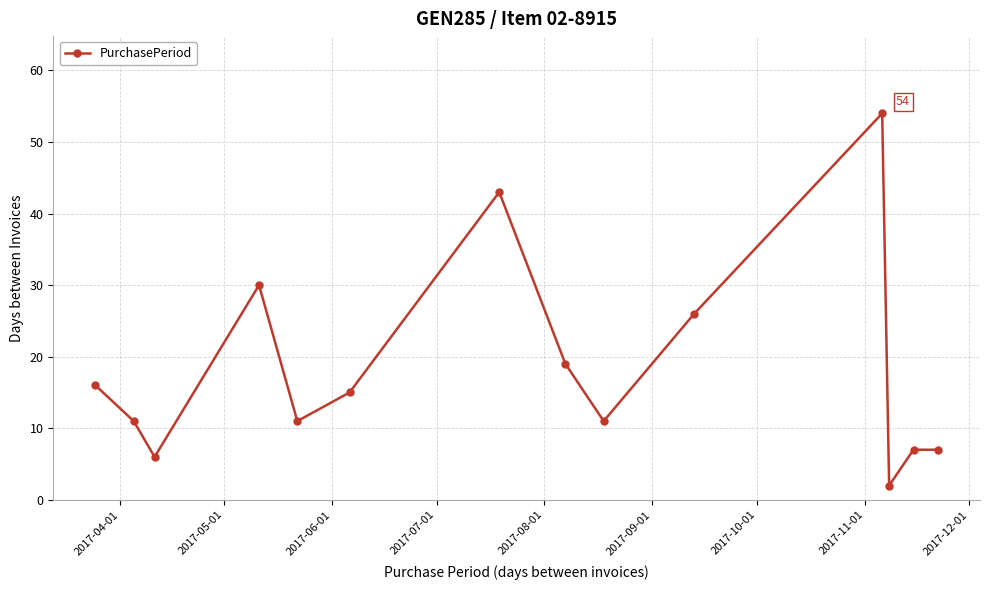

How many lines are shown in the chart?

1